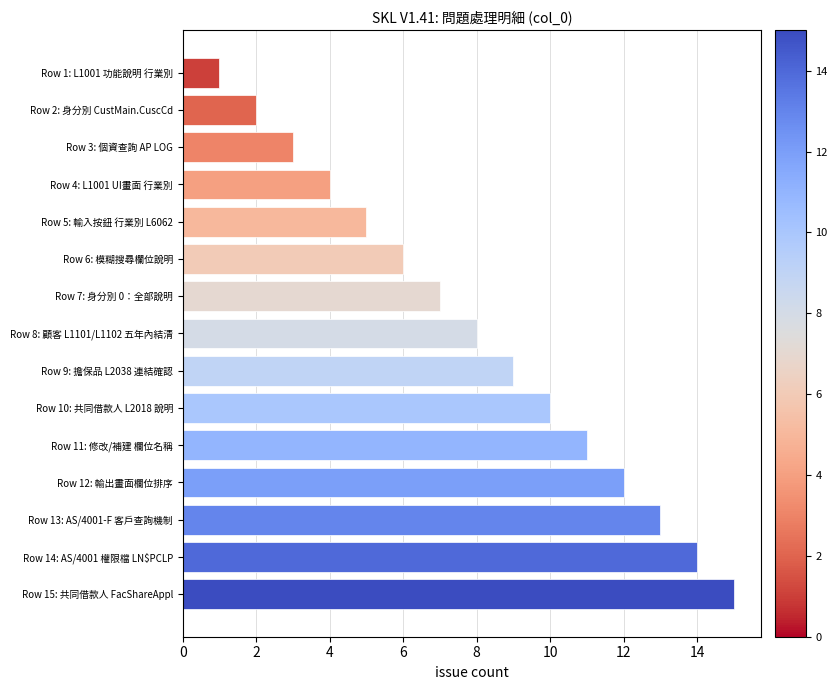

What is the average value?

8